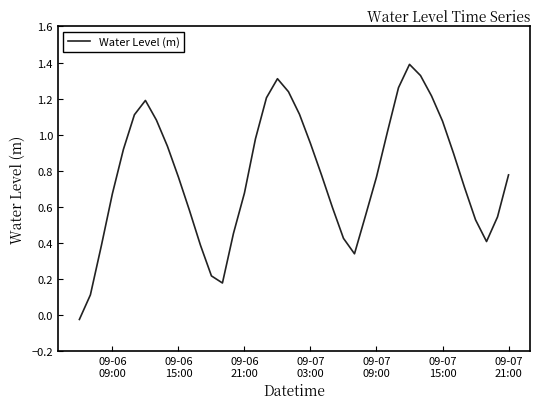

True or false: the data has more than 1 interior local peaks.

True